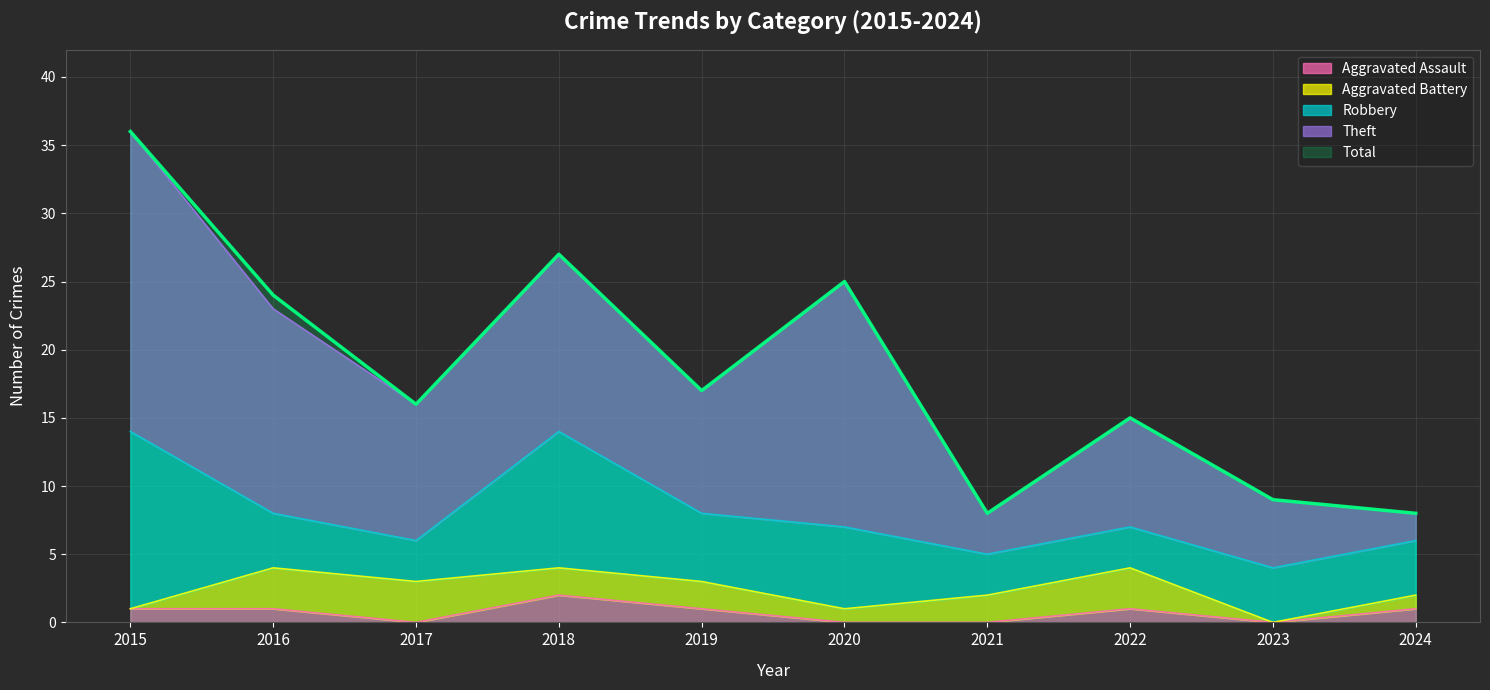

Where is Aggravated Battery nearest to the value 1?

2020